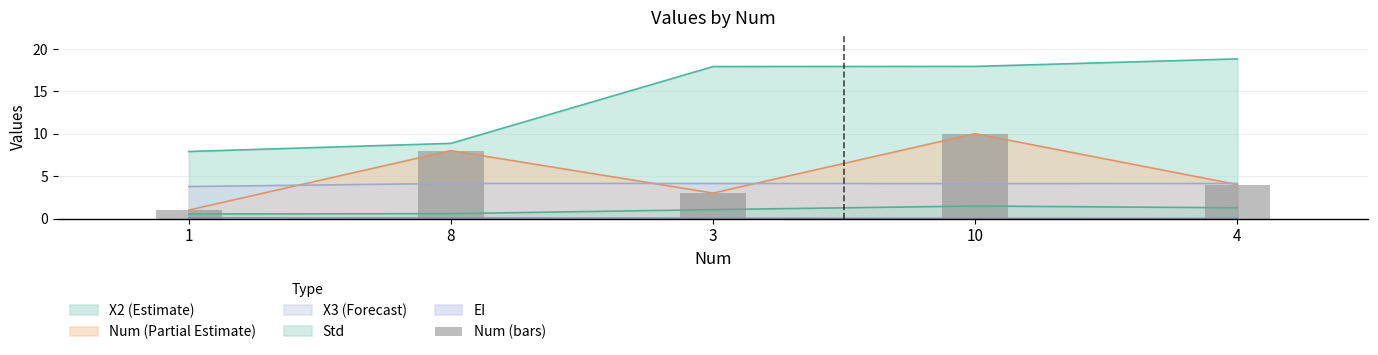

Are the bars horizontal?

No